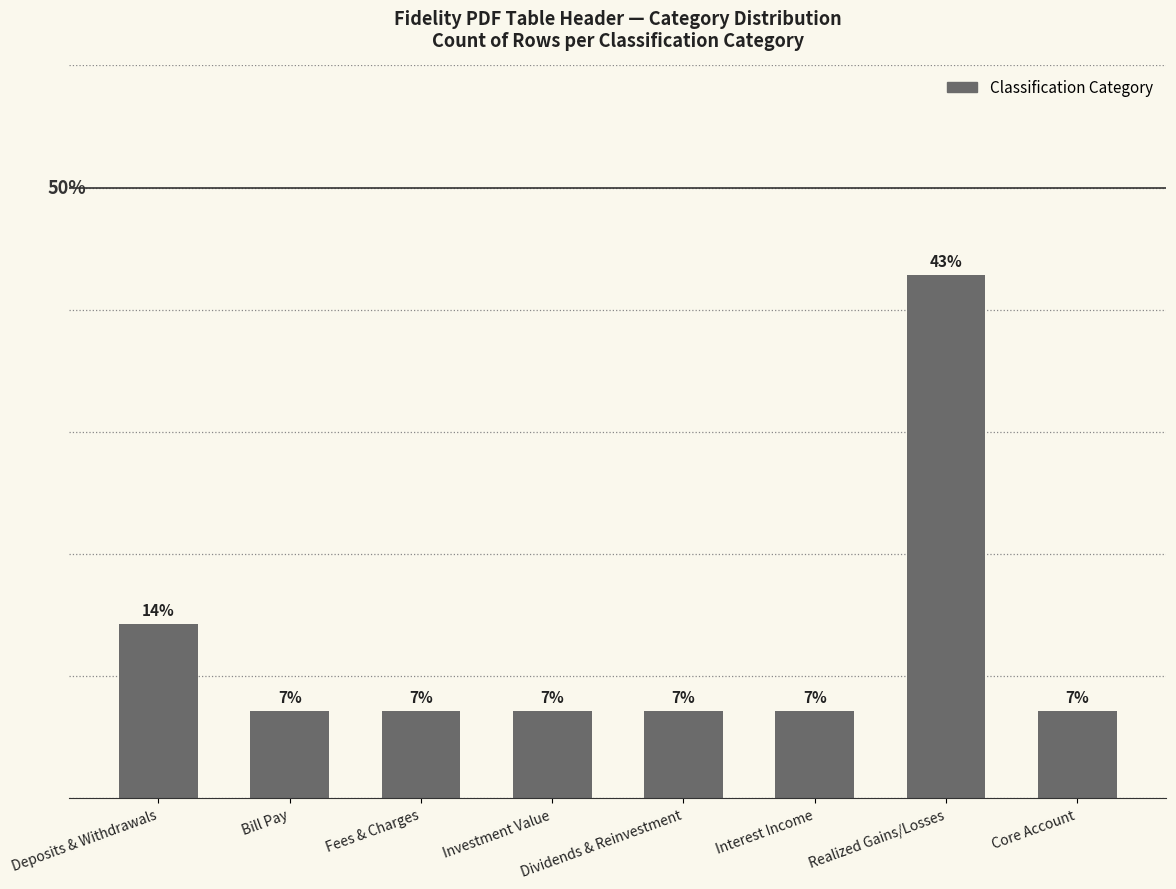

What is the smallest value displayed?

7.1